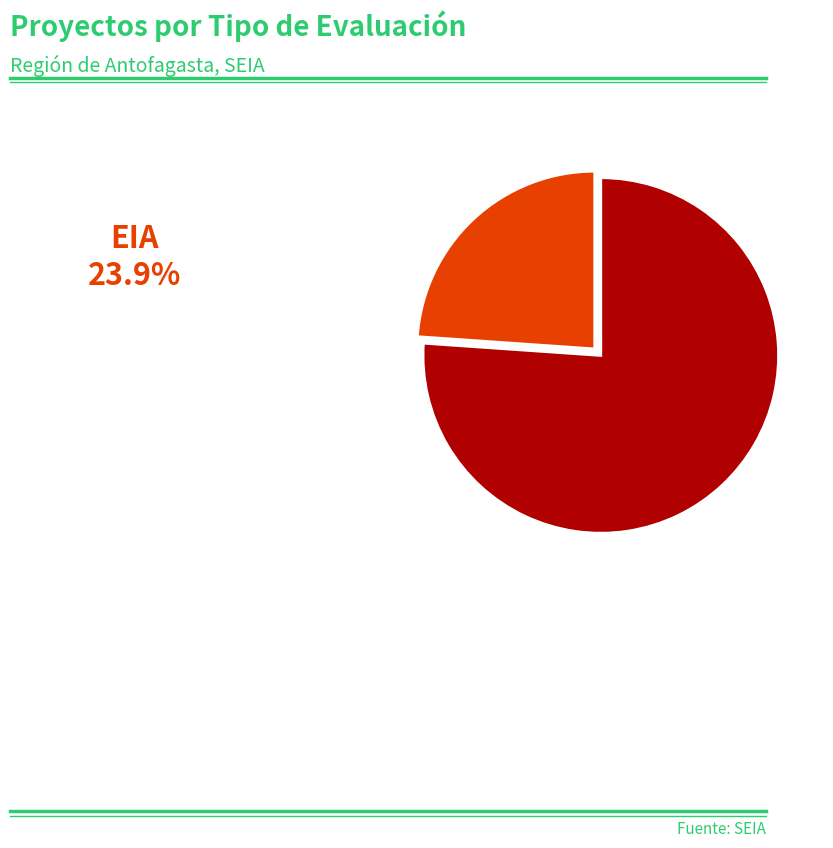

True or false: DIA accounts for 71% of the total.

False